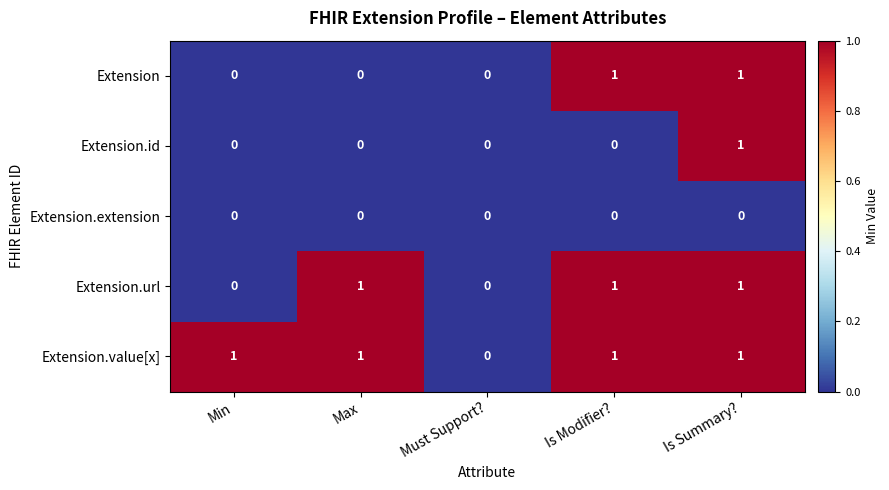

List the series in order of their overall mean, lowest first.

Extension.extension, Extension.id, Extension, Extension.url, Extension.value[x]